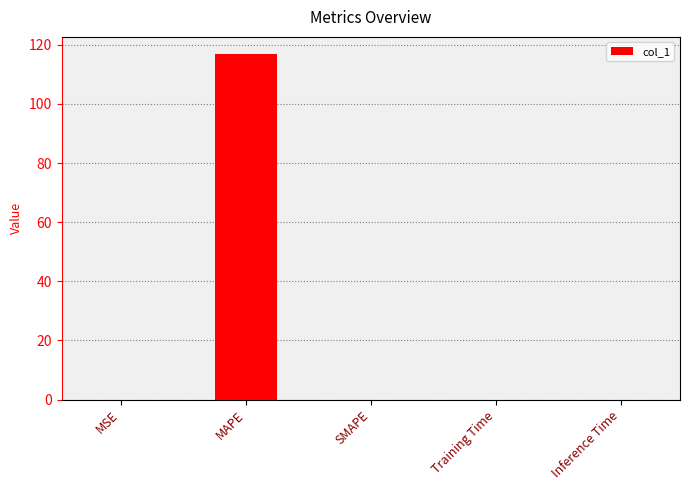

What is the greatest value displayed?

116.8